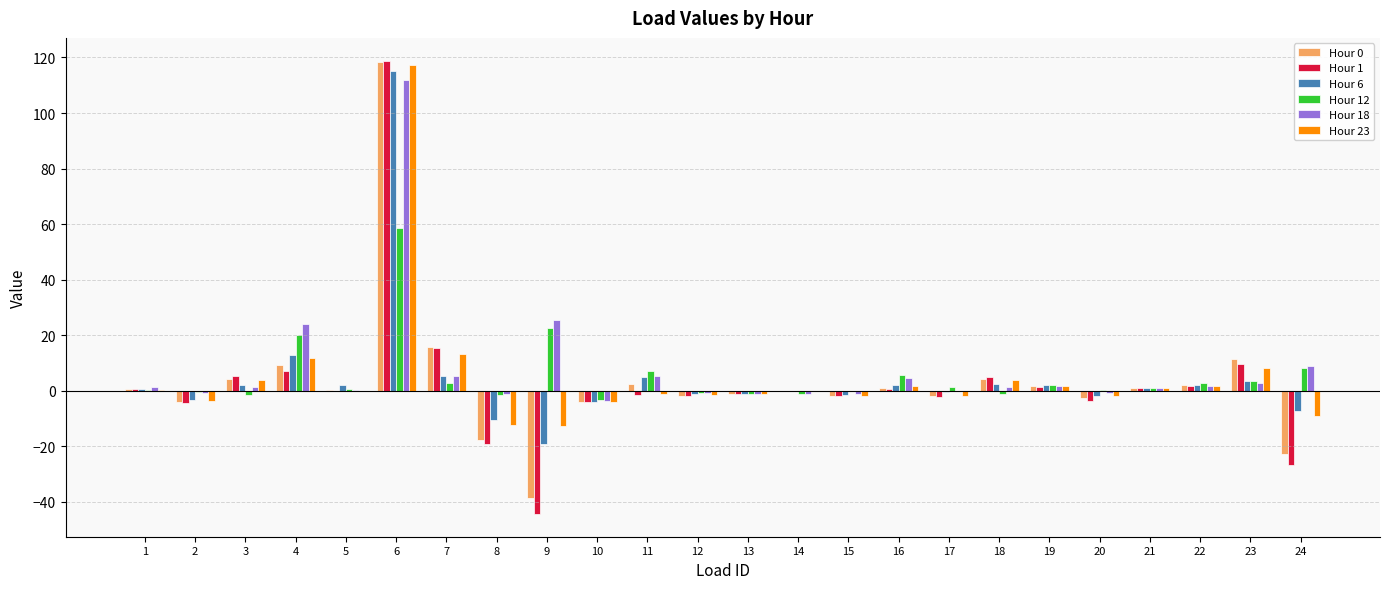

At which category is the sum across all series the highest?

6